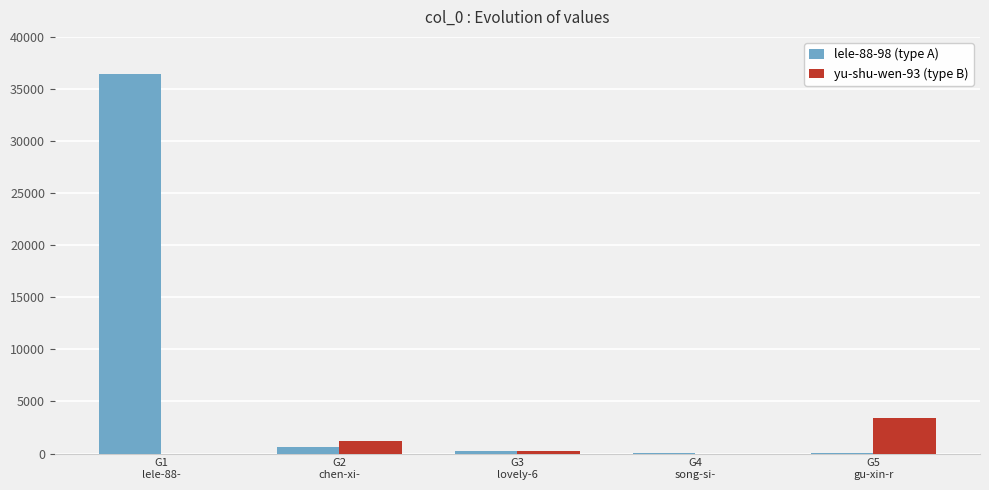

The value of lele-88-98 (type A) at G1
lele-88- is 36451. True or false?

True